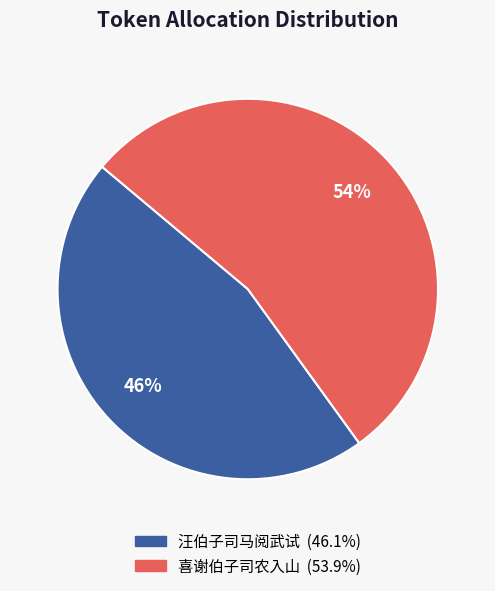

Count the number of slices in the pie.

2